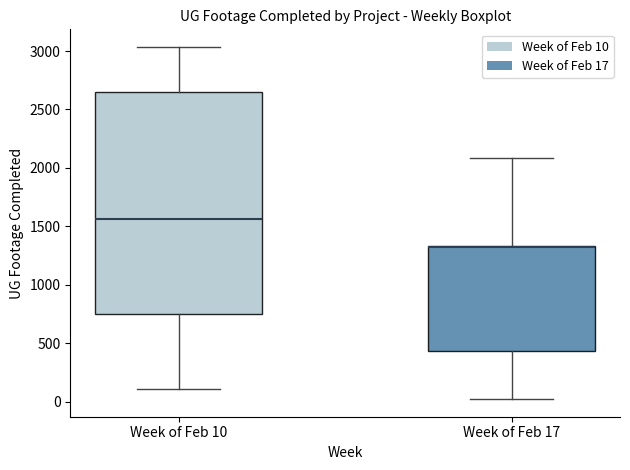

Comparing the boxes themselves (not the whiskers), which one is the tallest?

Week of Feb 10